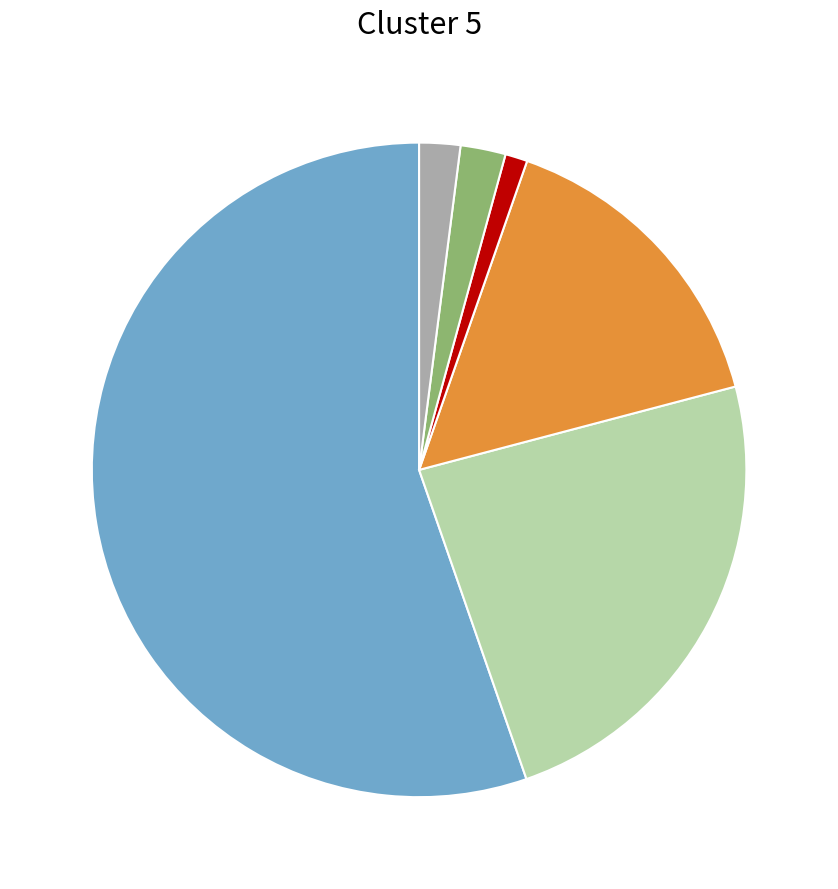

Is there a majority slice in this chart?

Yes